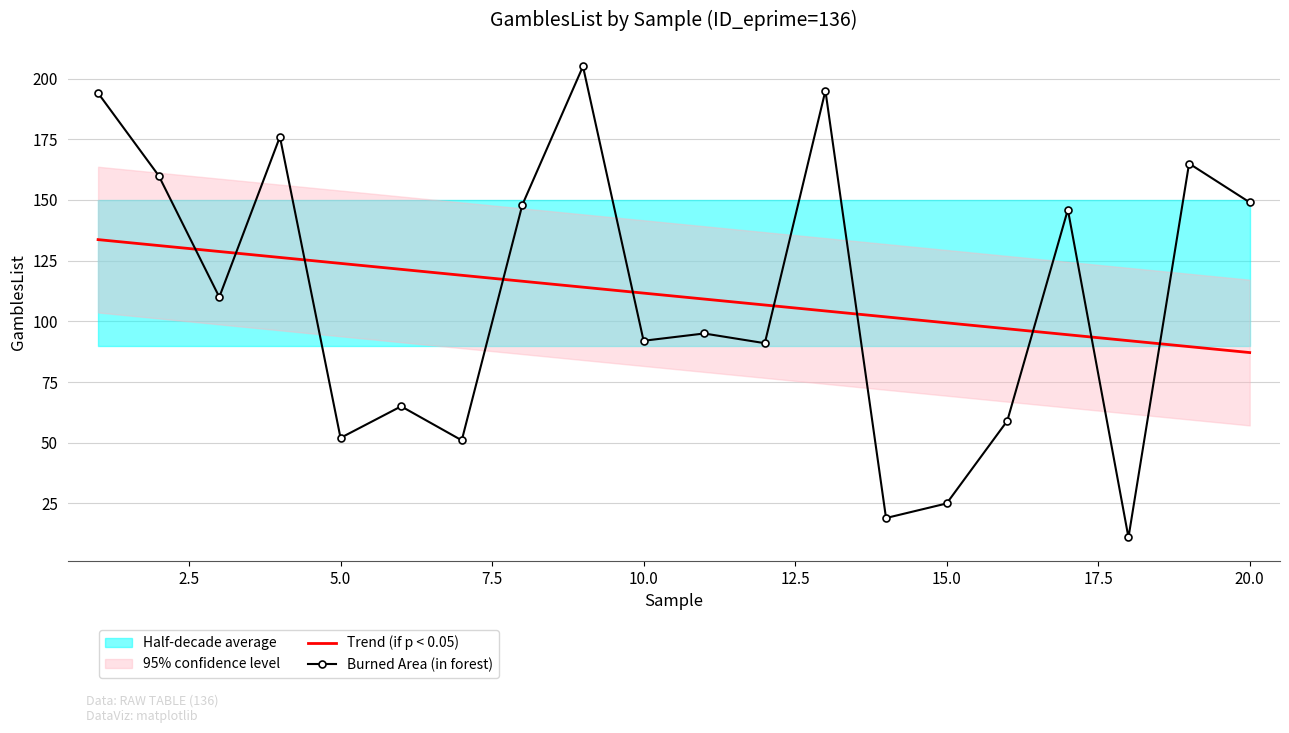

How many intersections are there between Trend (if p < 0.05) and Burned Area (in forest)?

10